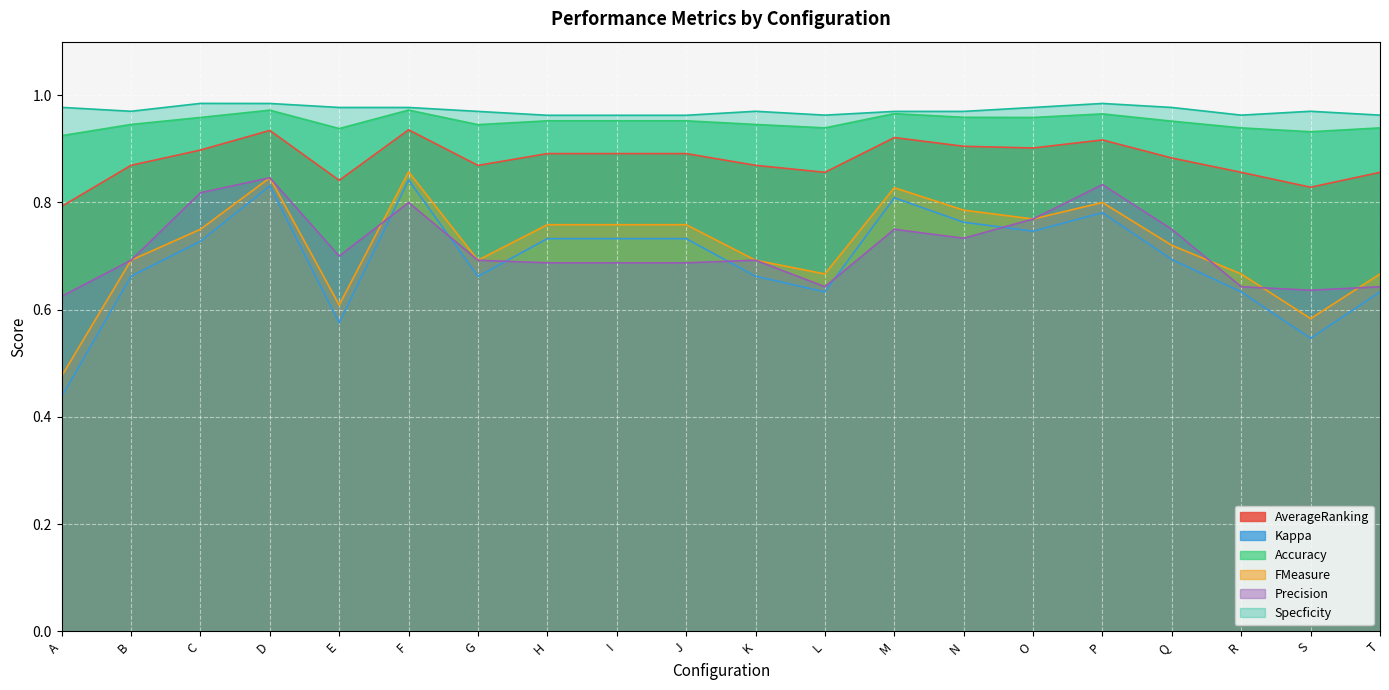

The value of Precision at C is 0.8. True or false?

True